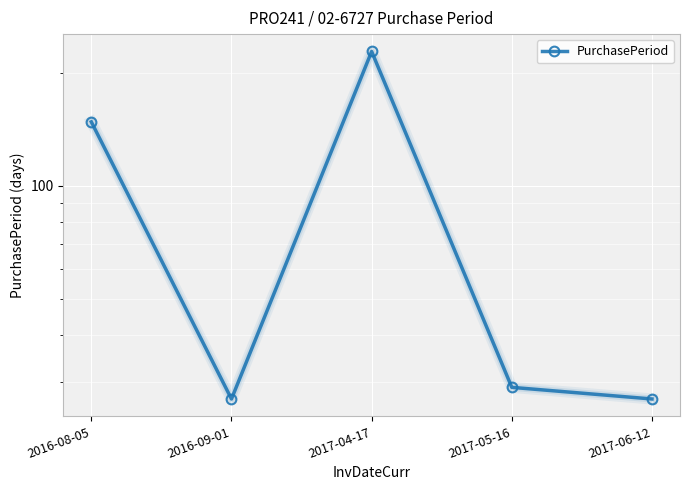

Is it true that the value at 2016-08-05 is 229?

False